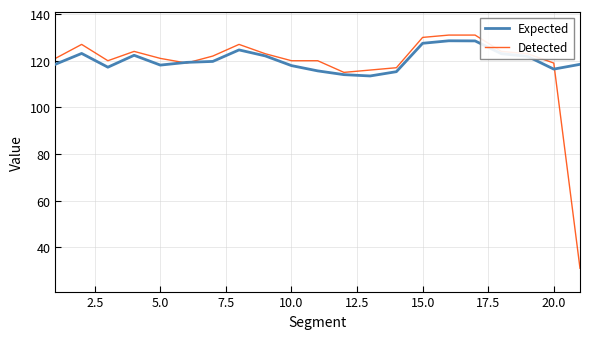

What is the minimum value for Detected?

31.0